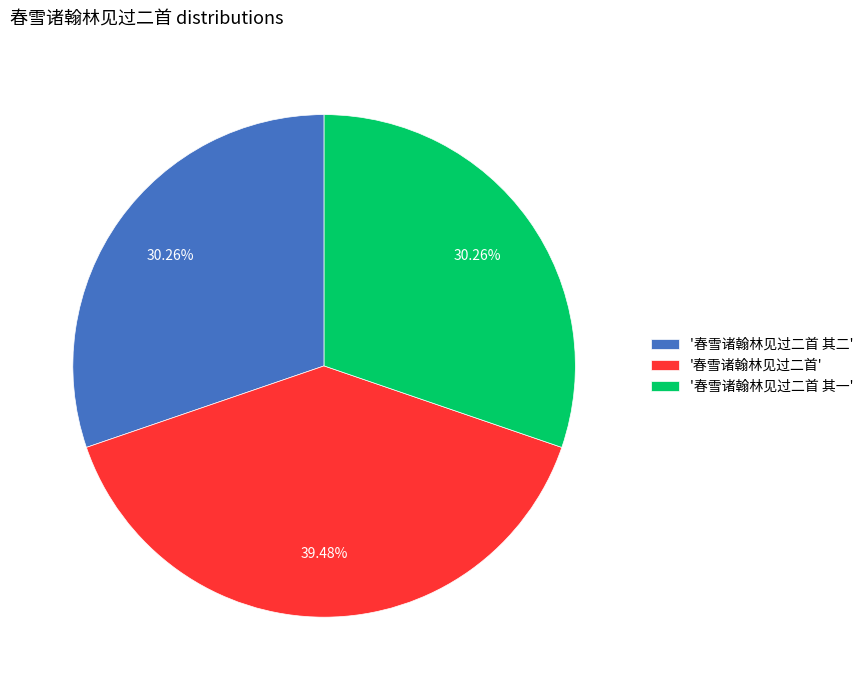

How many segments does this pie chart have?

3